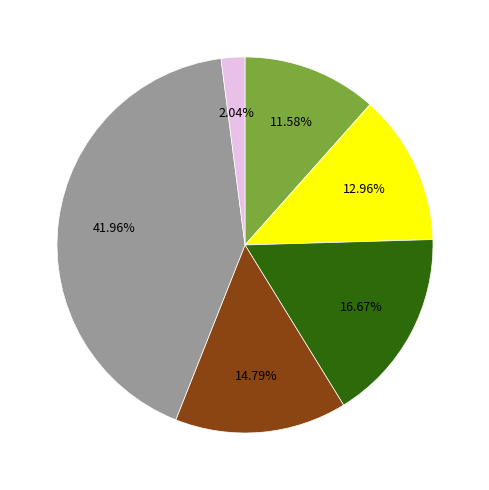

Is there a majority slice in this chart?

No